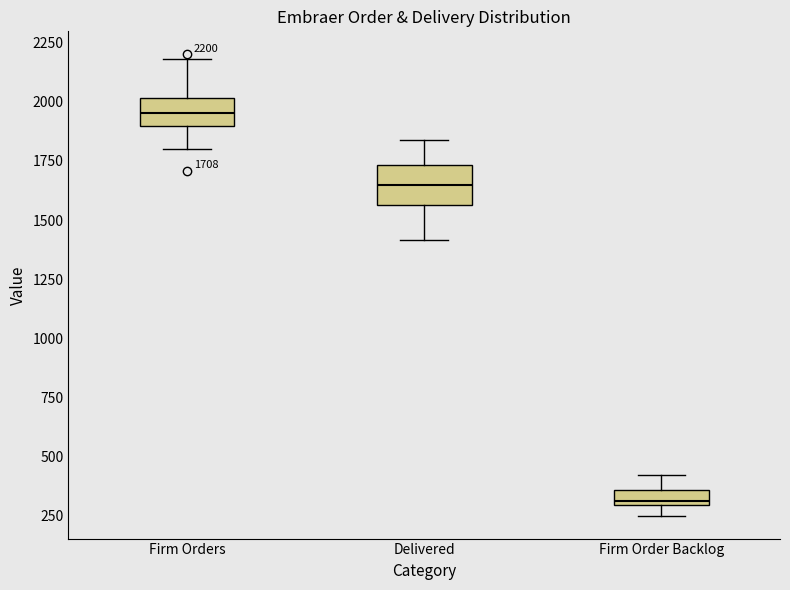

Which box has the highest median line?

Firm Orders